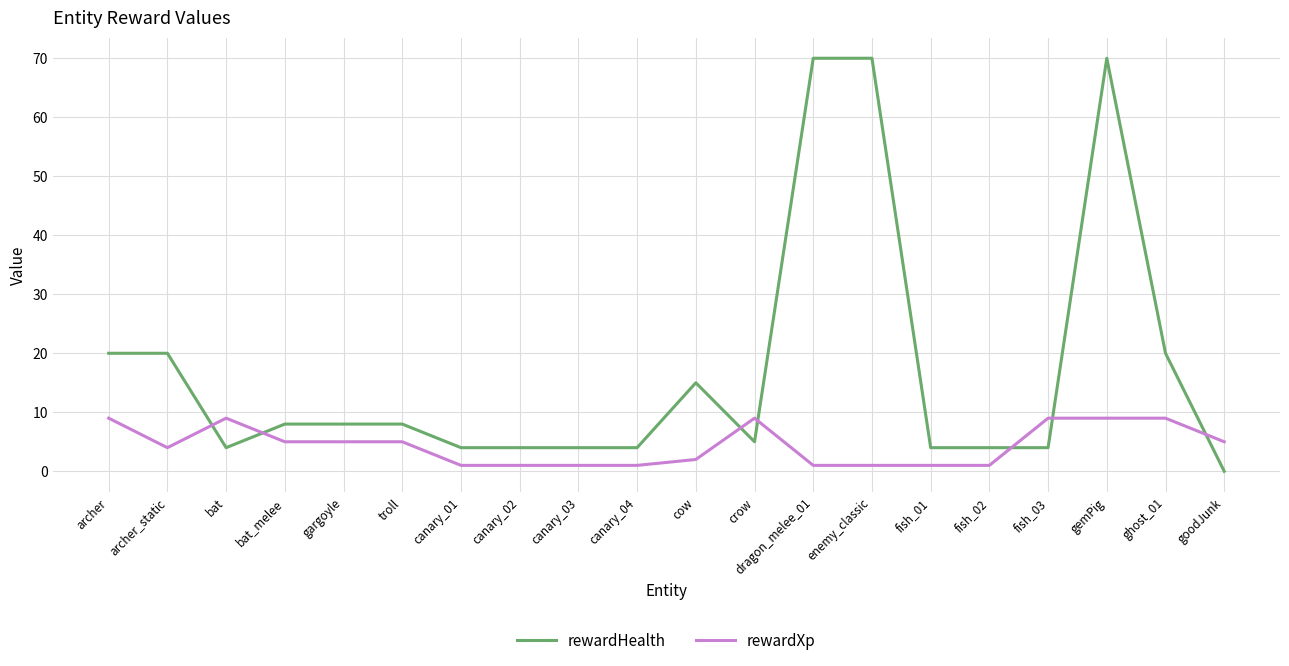

Which series has the widest spread of values?

rewardHealth